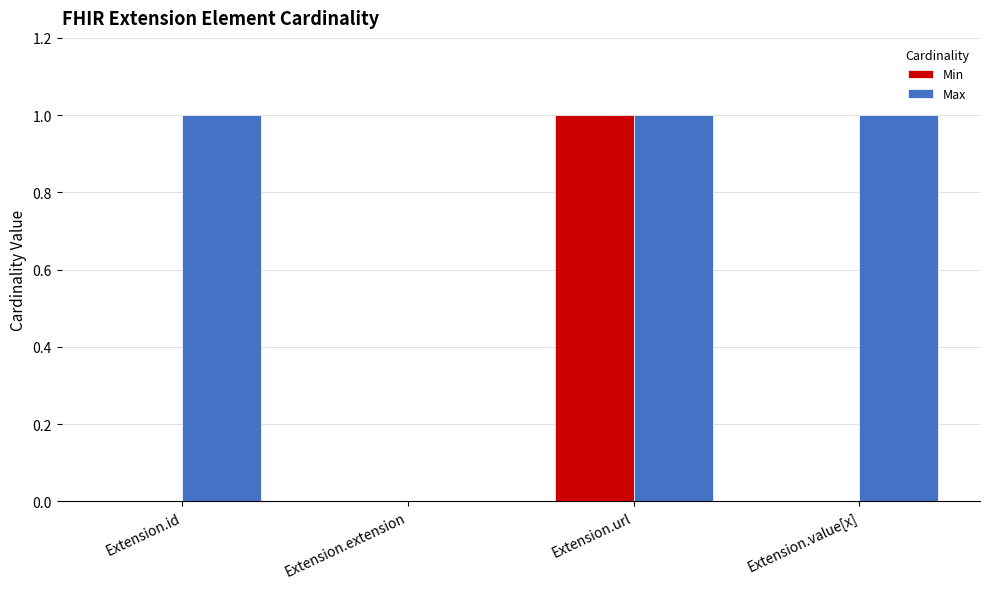

True or false: Min has a value of -1 at Extension.extension.

False